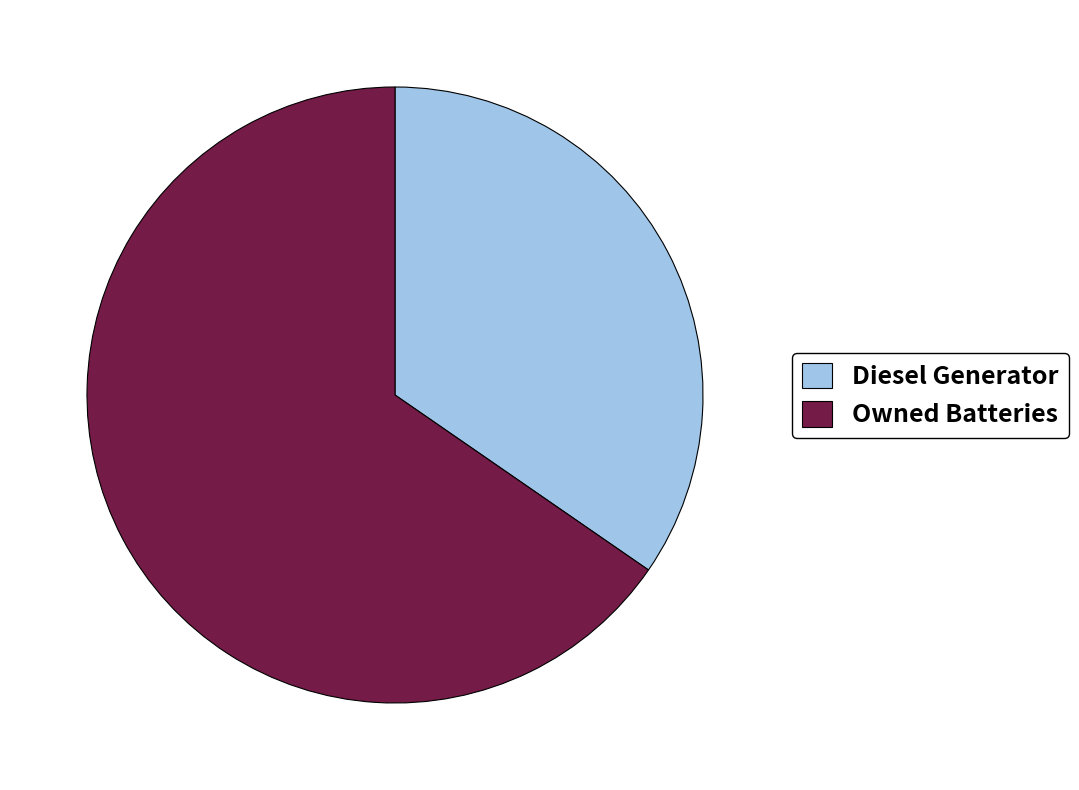

What is the smallest slice in the pie chart?

Diesel Generator